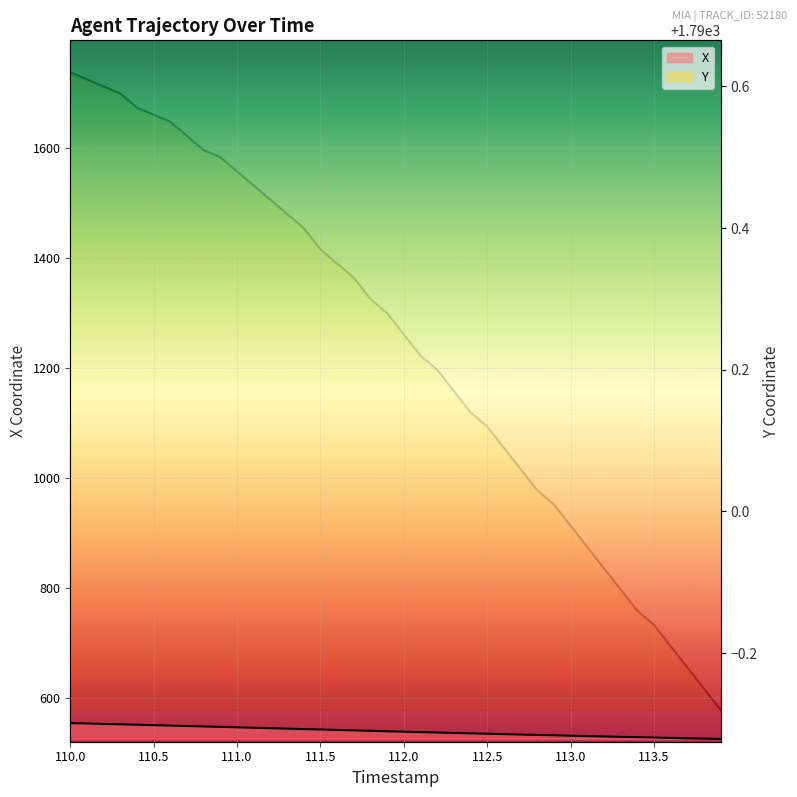

What position from the right is 113.4?

6